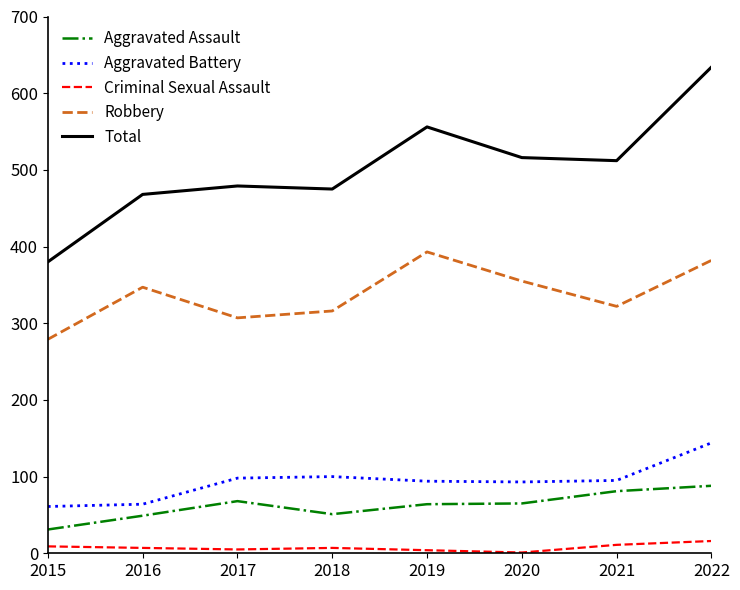

Which label corresponds to the largest value in the chart?

2022